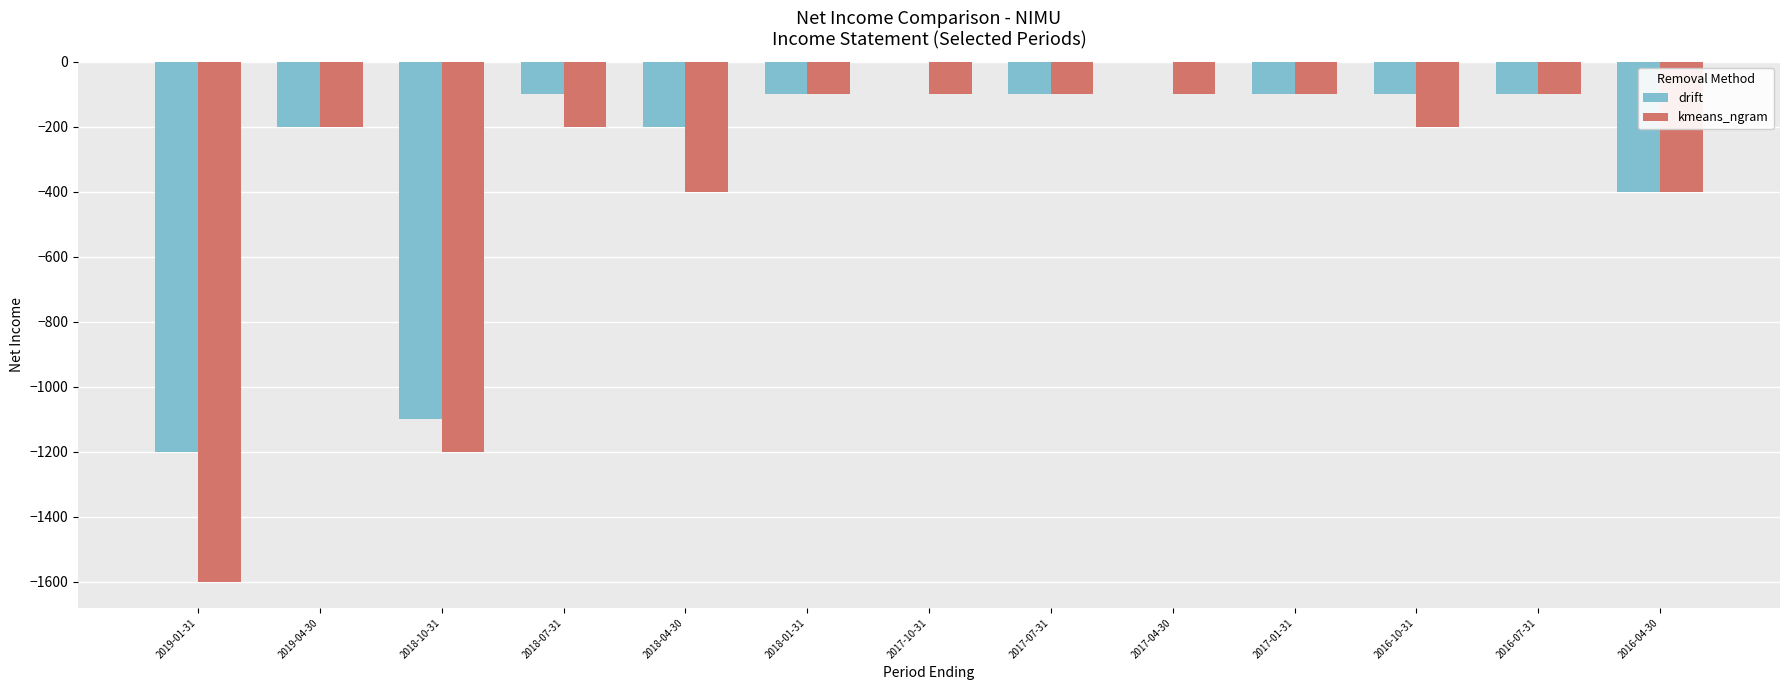

What is the difference between the kmeans_ngram values at 2019-01-31 and 2017-04-30?

1500